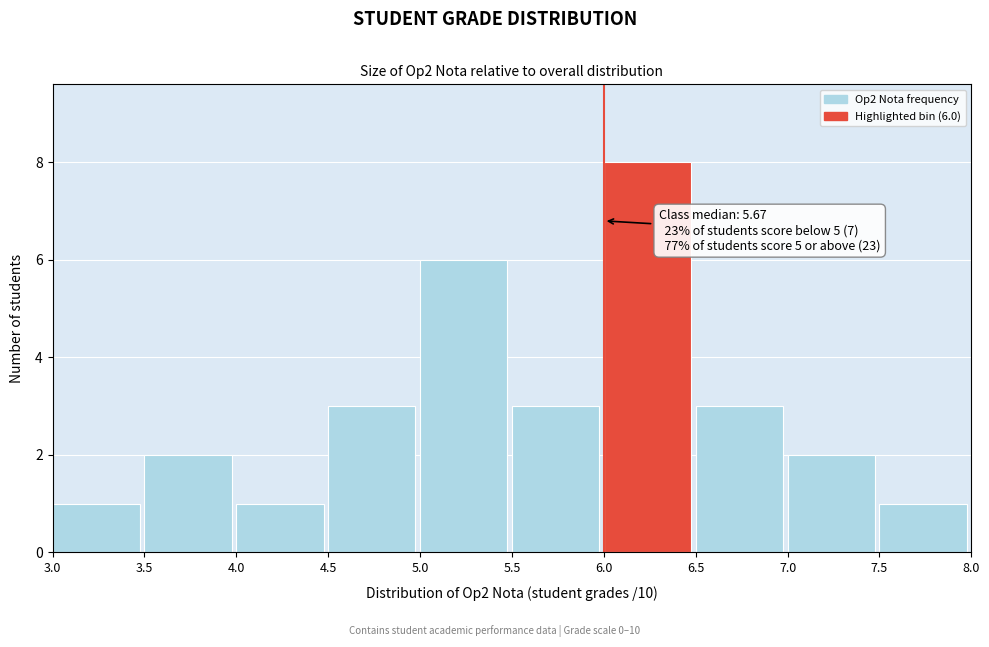

Over which range of the x-axis is the bar tallest?

6.0 to 6.5